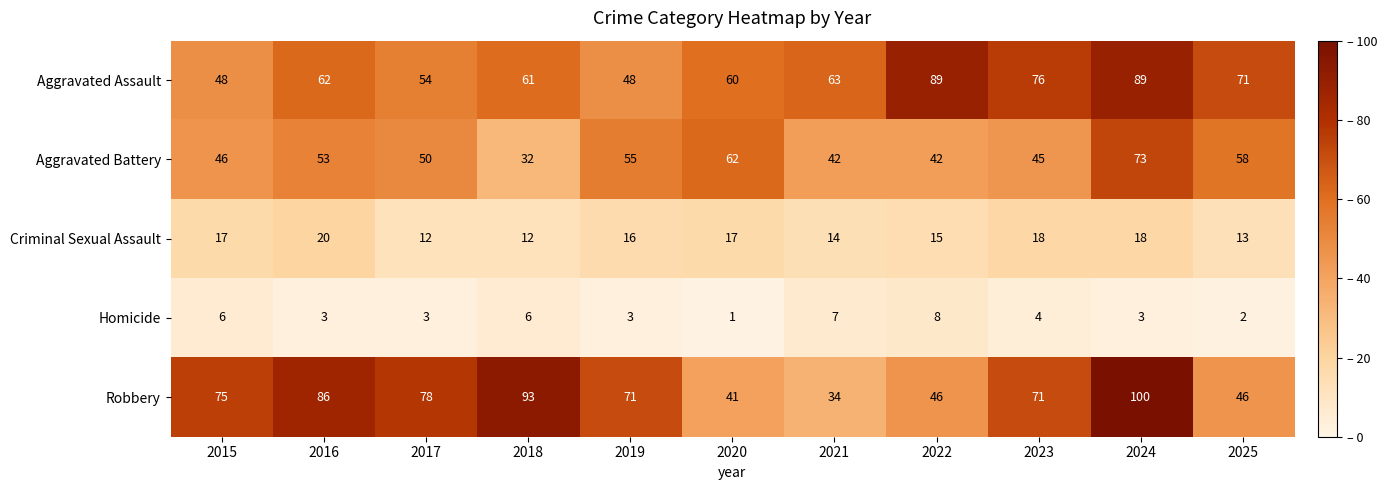

What is the sum of the Robbery values at 2019 and 2020?

112